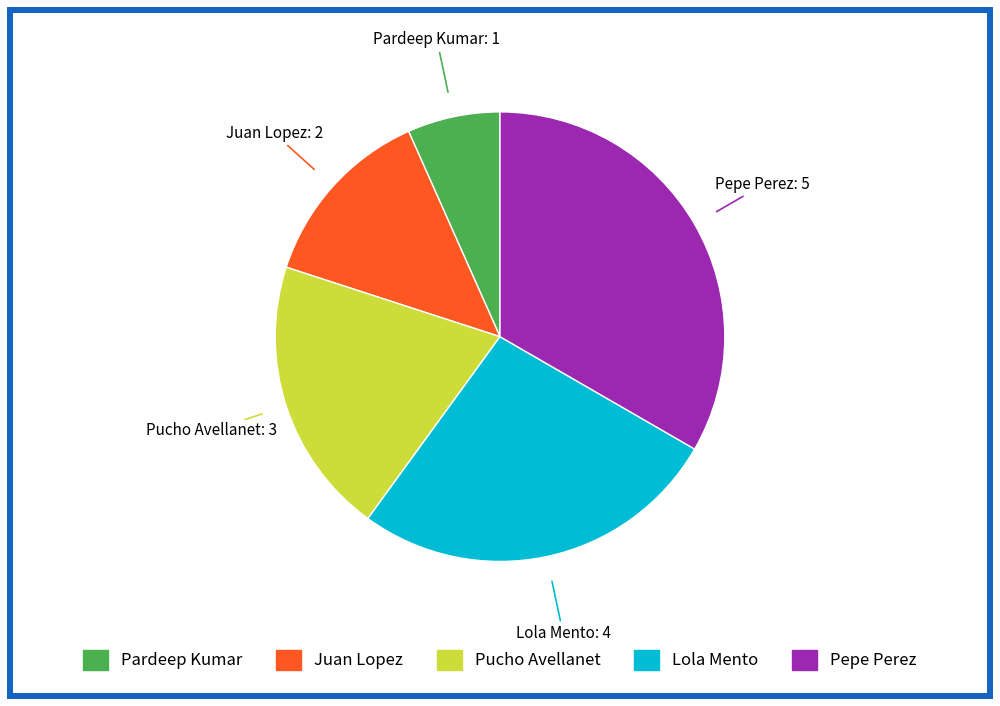

Count the number of slices in the pie.

5